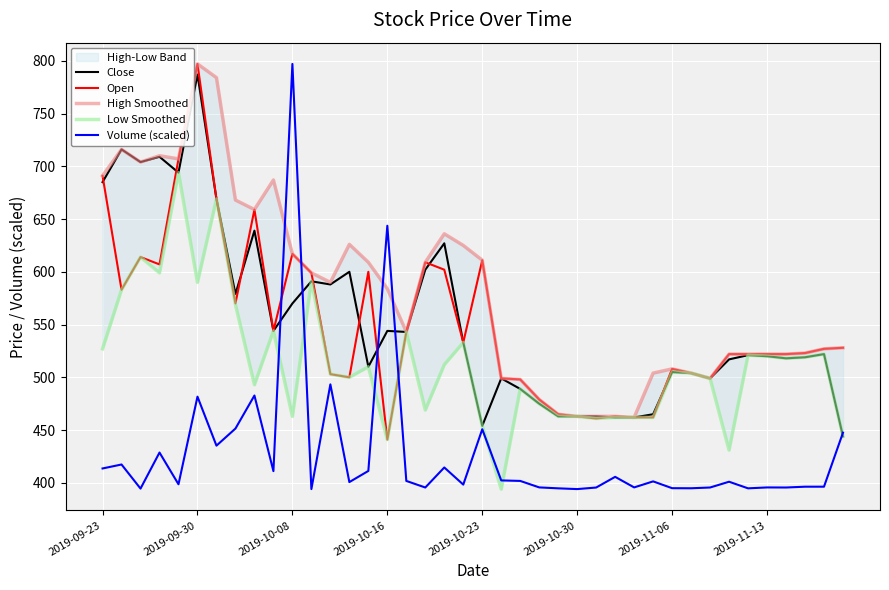

Is it true that Low Smoothed equals 328.8 at 18?

False